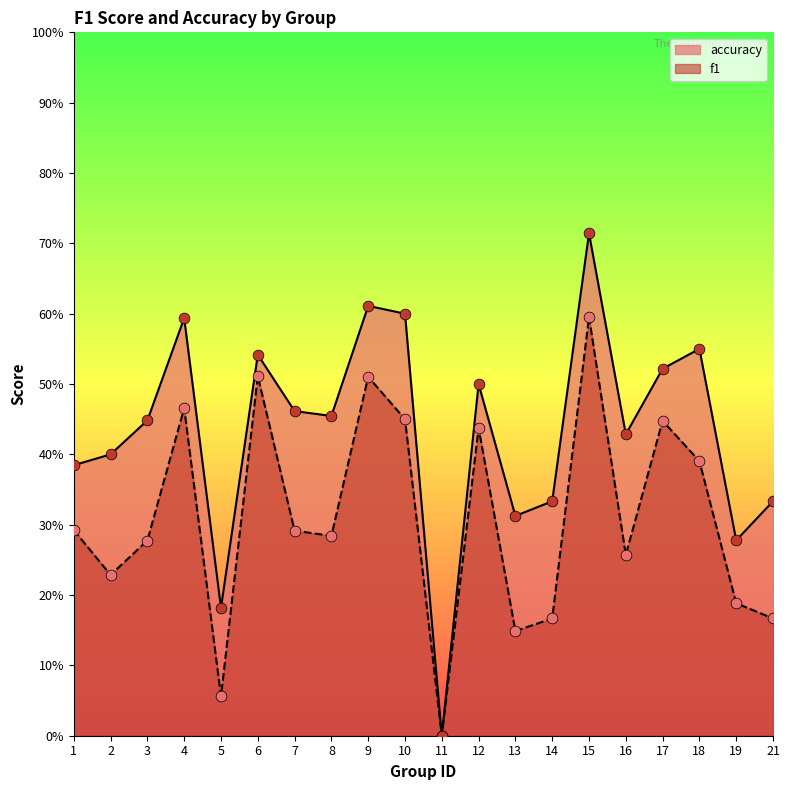

Which series reaches the maximum Y coordinate?

accuracy